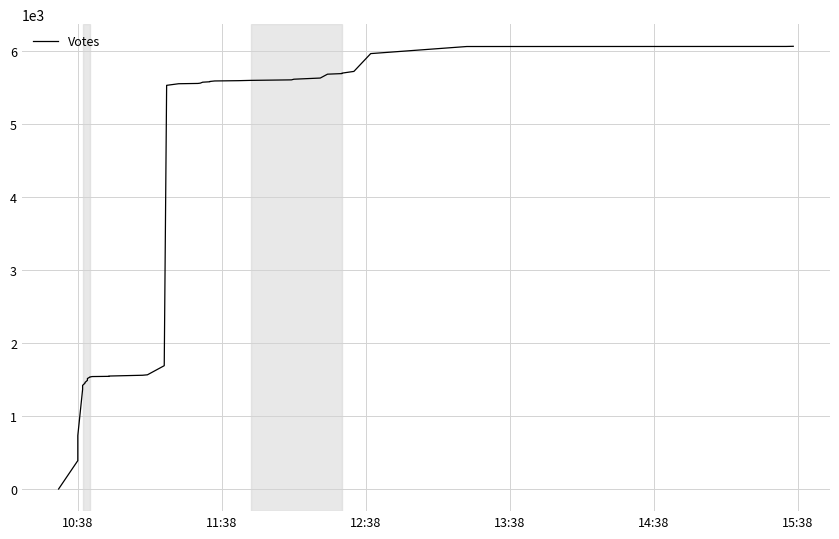

How many distinct data groups are displayed?

1